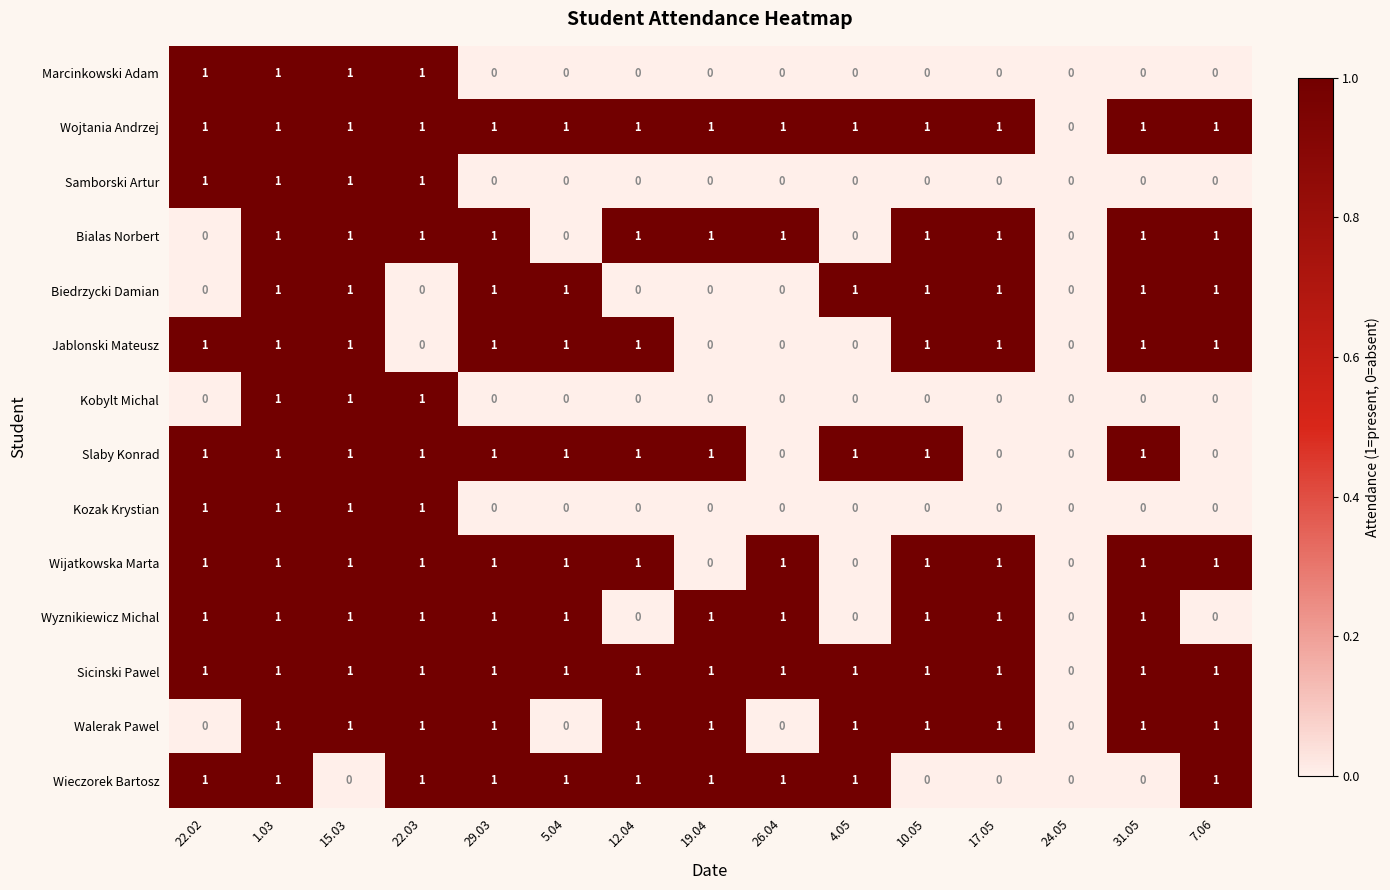

Is the value of Slaby Konrad at 7.06 greater than the value of Biedrzycki Damian at 5.04?

No